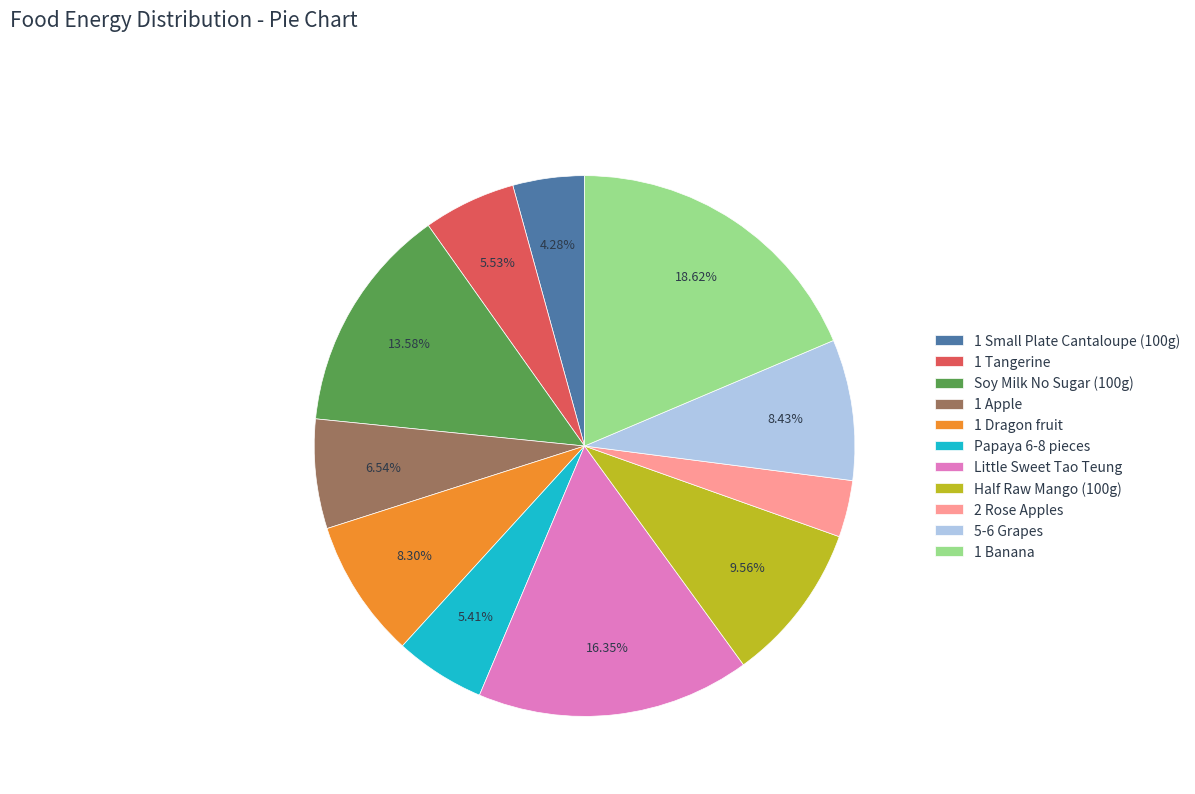

How many segments does this pie chart have?

11